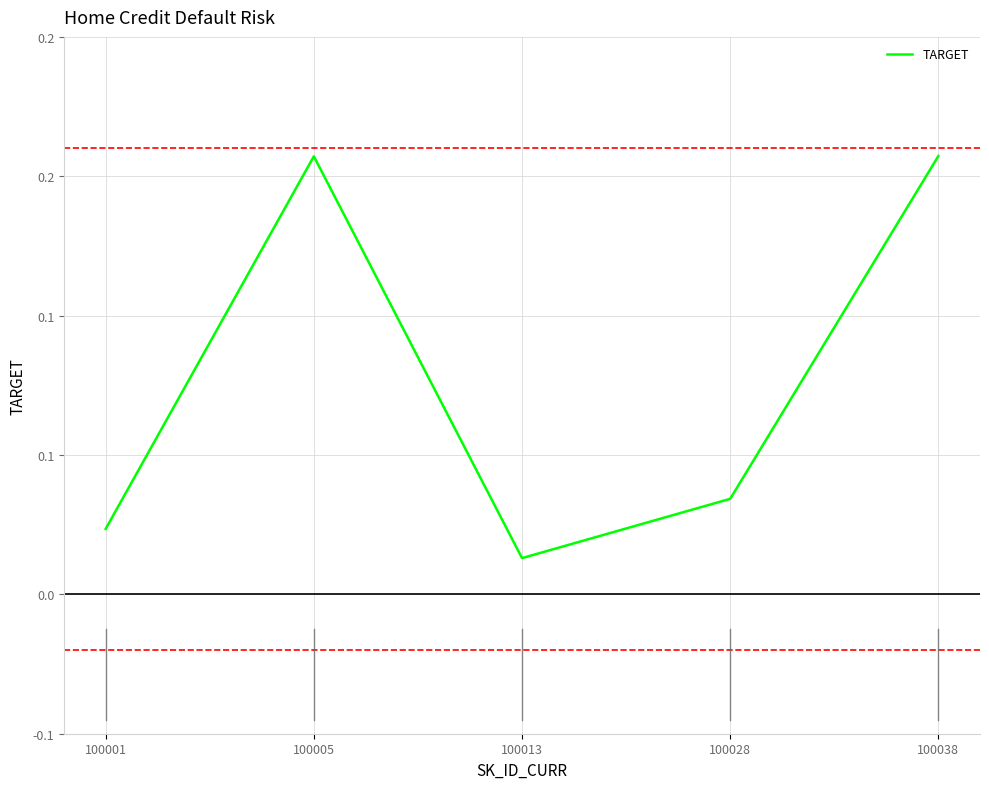

How many points are higher than both their immediate neighbors (excluding endpoints)?

1